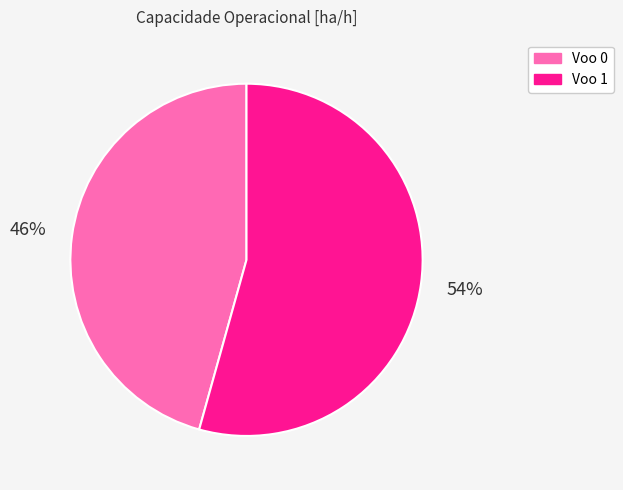

Is there a majority slice in this chart?

Yes